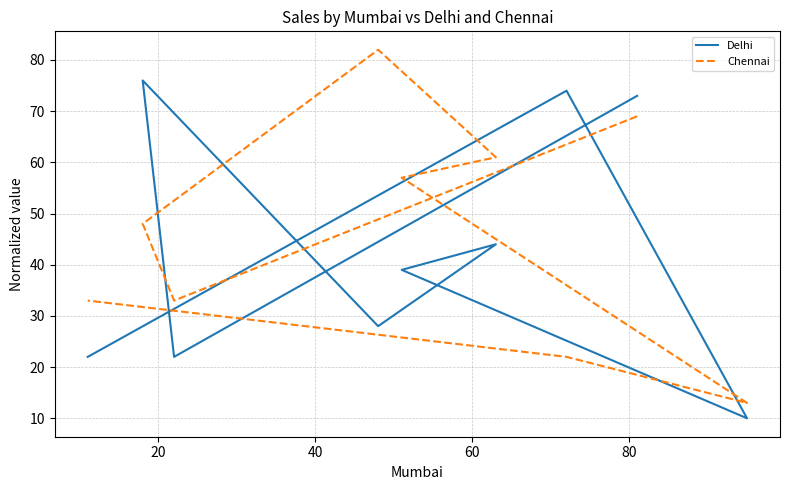

Reading left to right, list all the values displayed in this chart.

Delhi: 73	22	76	28	44	39	10	74	22
Chennai: 69	33	48	82	61	57	13	22	33